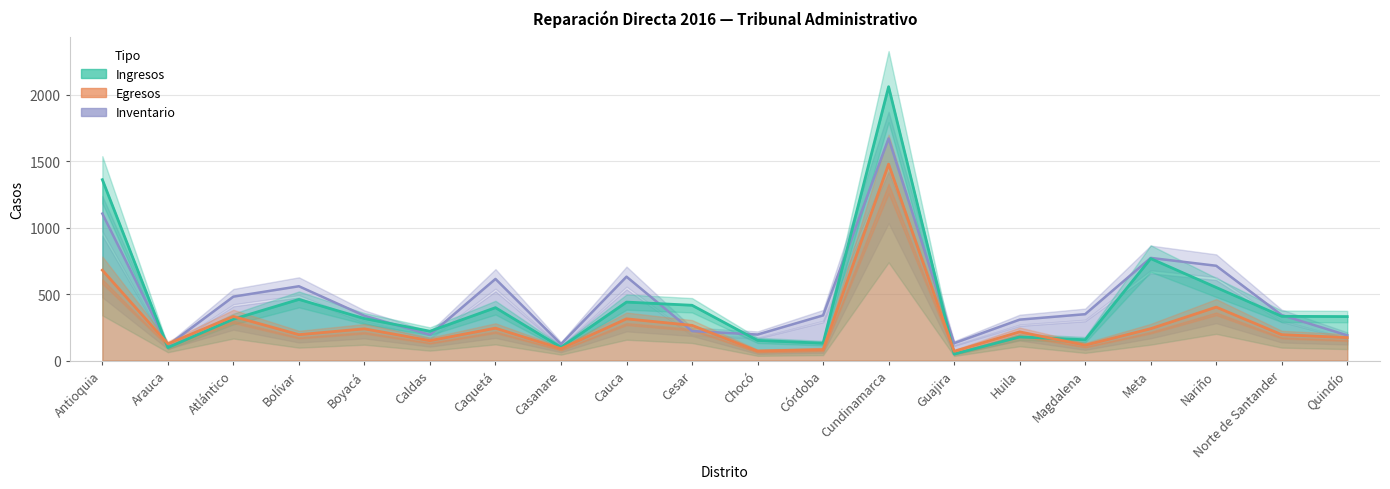

How many lines are shown in the chart?

3